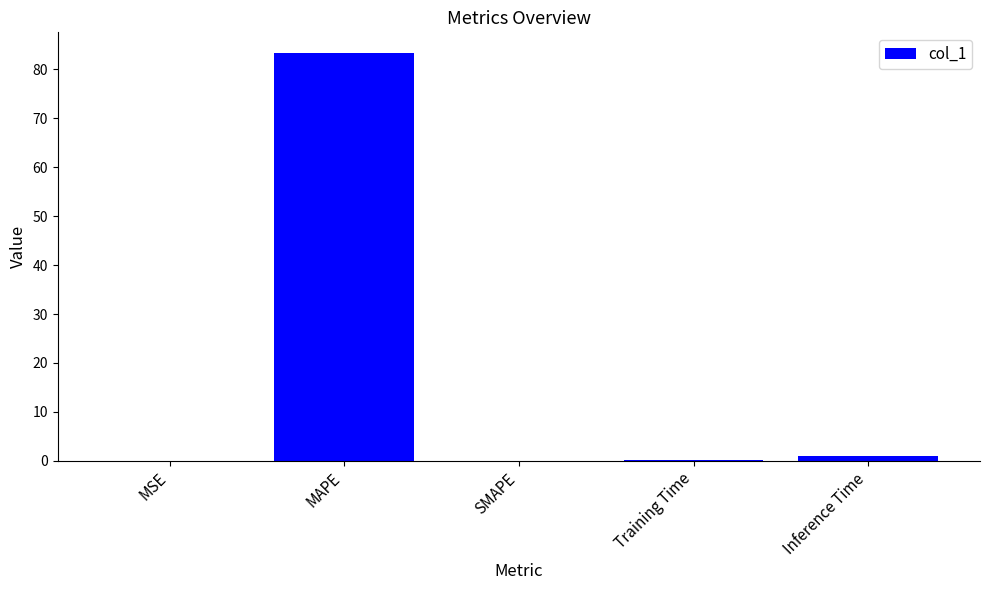

At which category does the chart reach its peak across all series?

MAPE